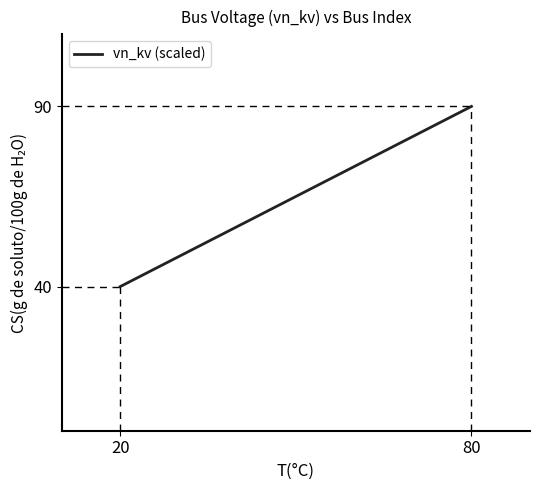

What is the sum of all values?

1300.0